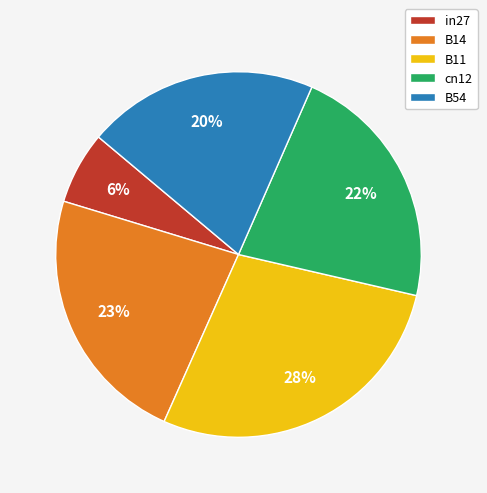

Rank the categories by value from lowest to highest.

in27, B54, cn12, B14, B11